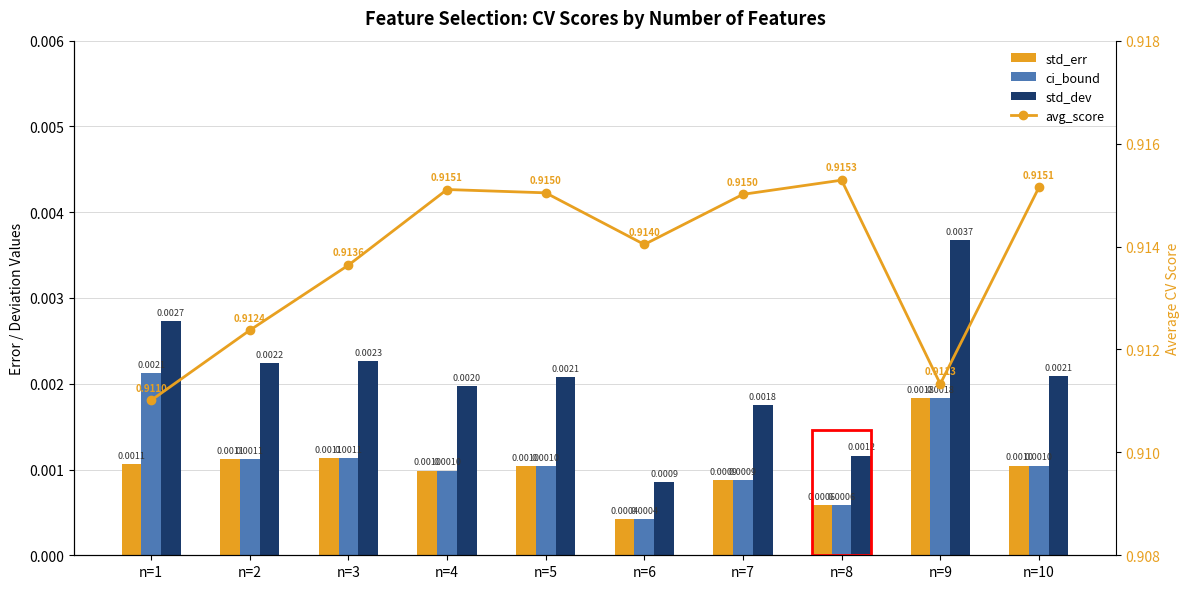

At how many categories does at least one series exceed 0?

10